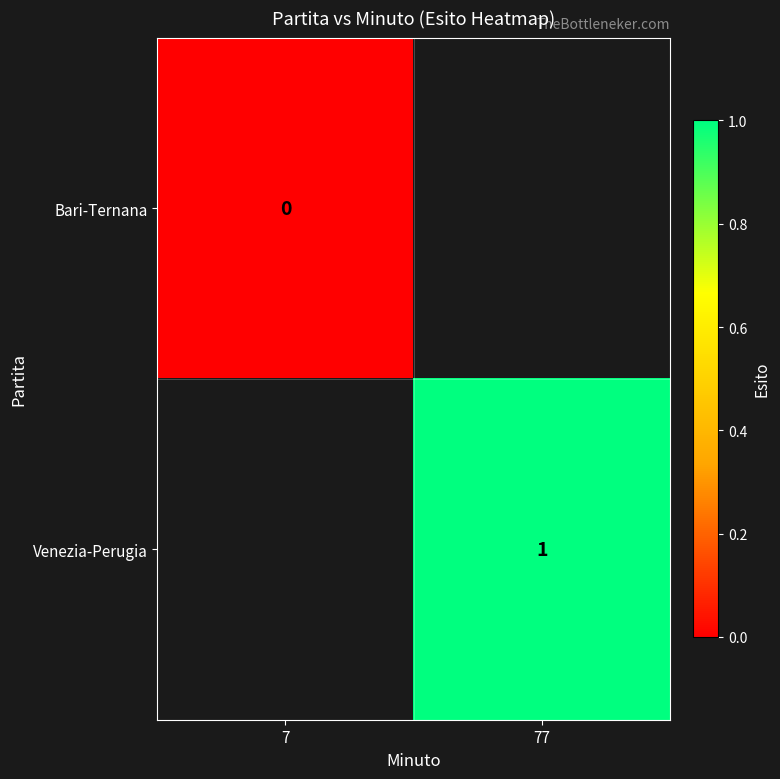

At which label is Bari-Ternana closest to 0?

7